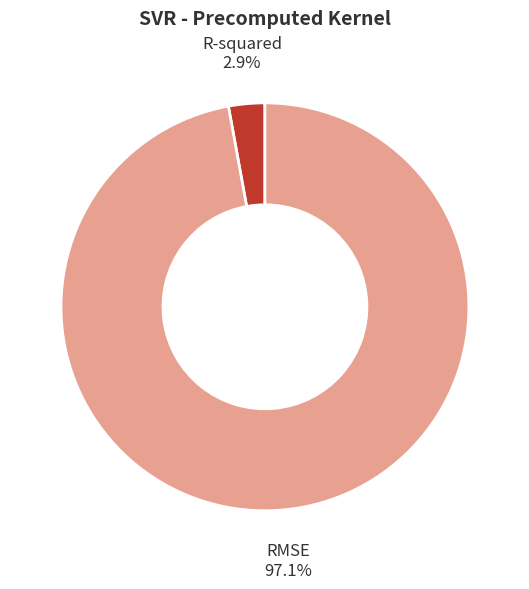

Which category has the biggest portion of the pie?

RMSE